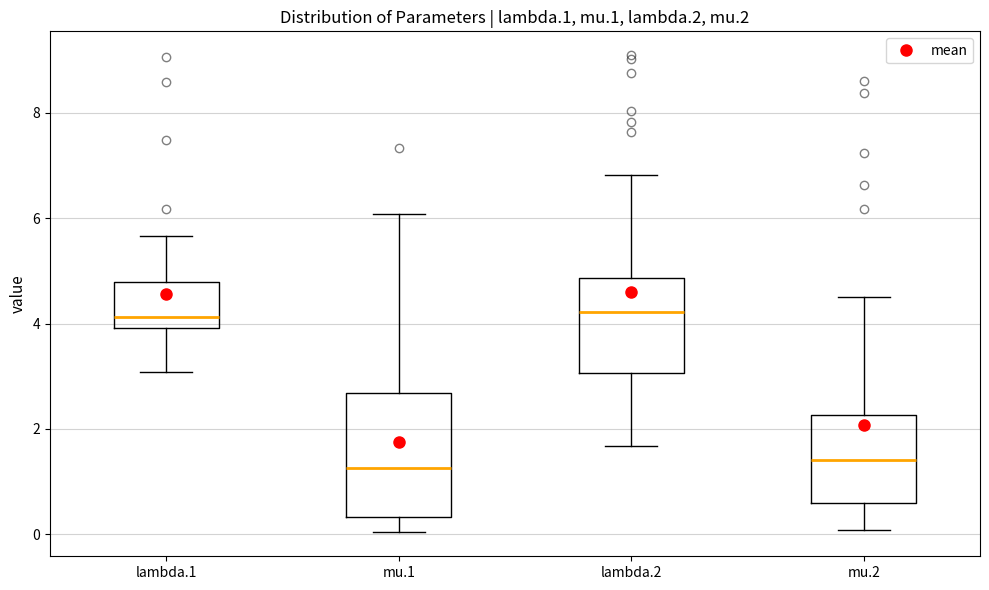

Where is the upper edge of the box for mu.2 on the y-axis? The values are not printed on the chart, so give them approximately, as read against the axis.

2.2